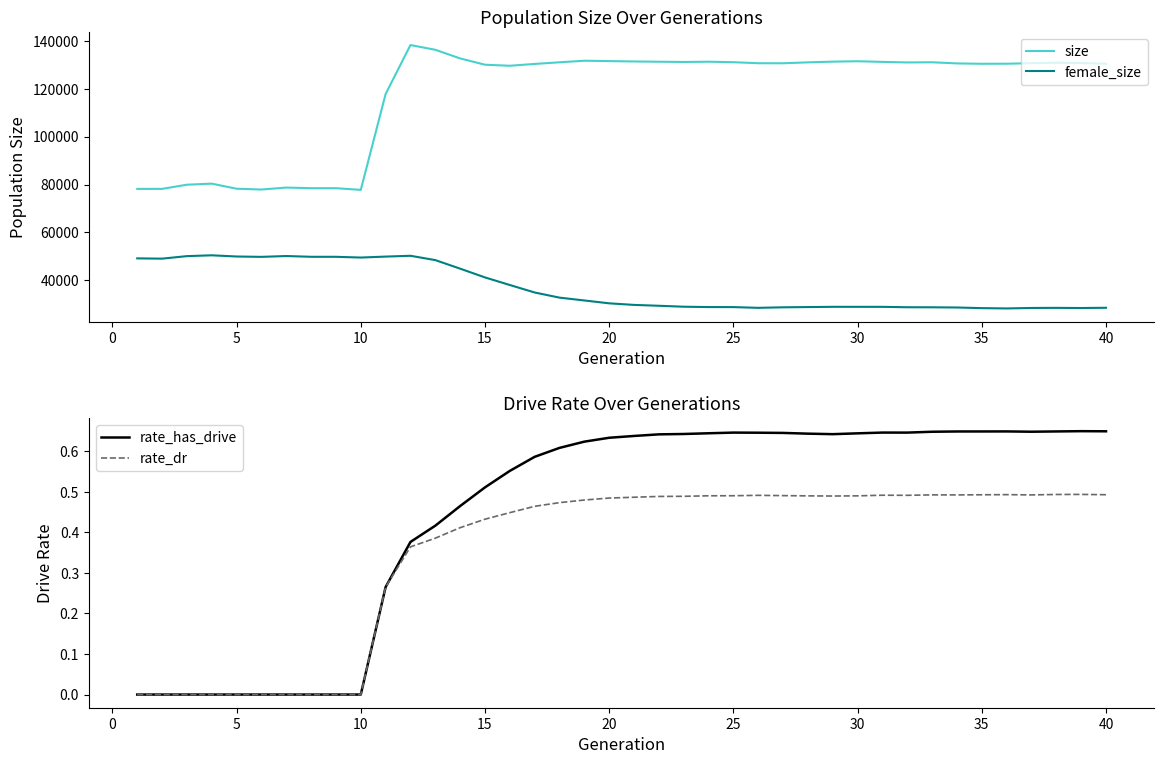

What is the highest value of the female_size series?

50487